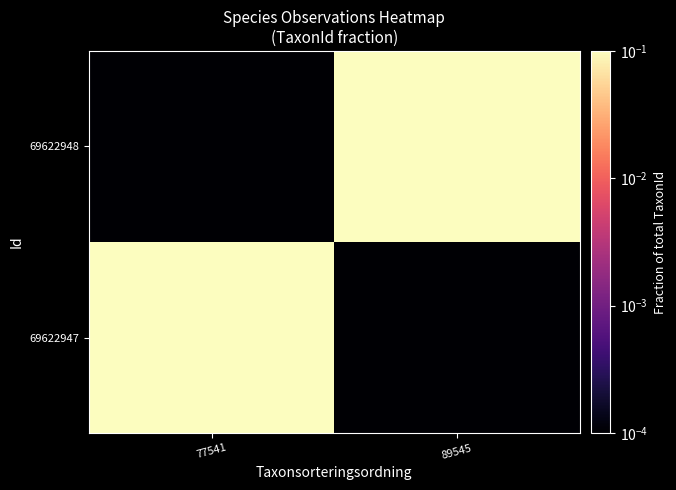

At which category is the sum across all series the highest?

89545